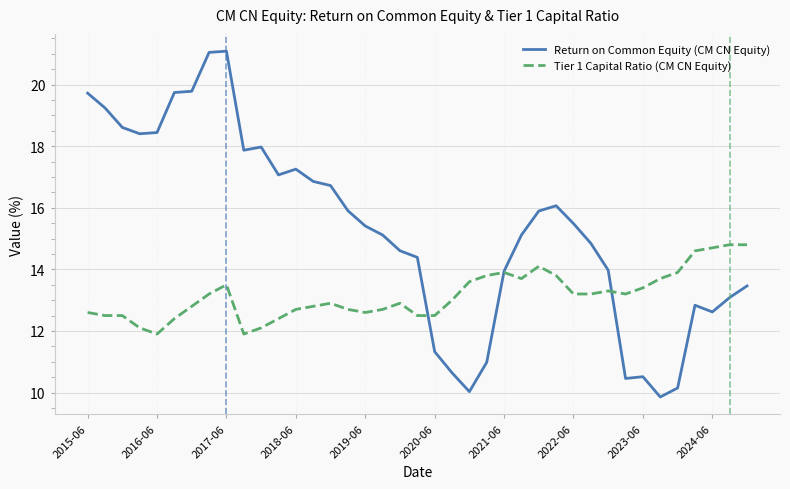

How many distinct data groups are displayed?

2